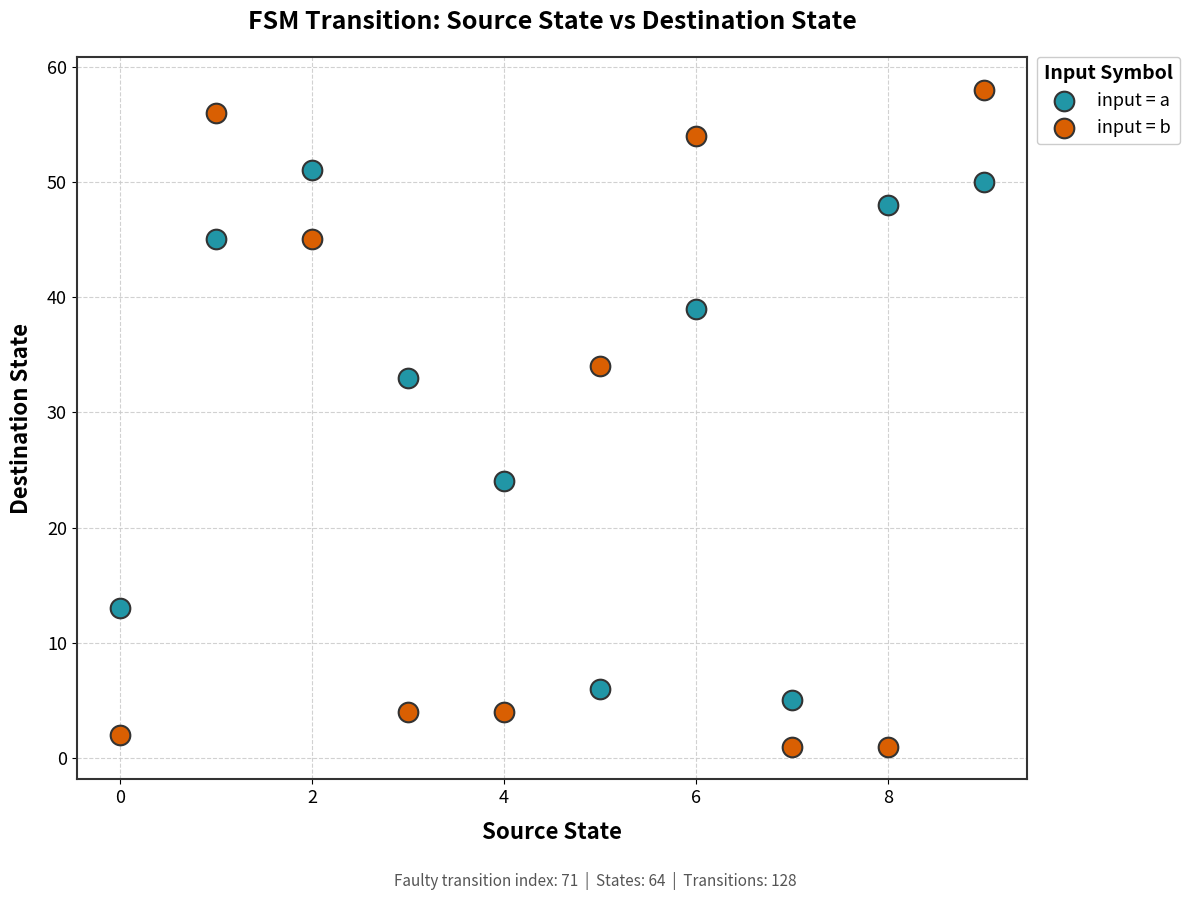

Which series contains the lowest Y value?

input = b